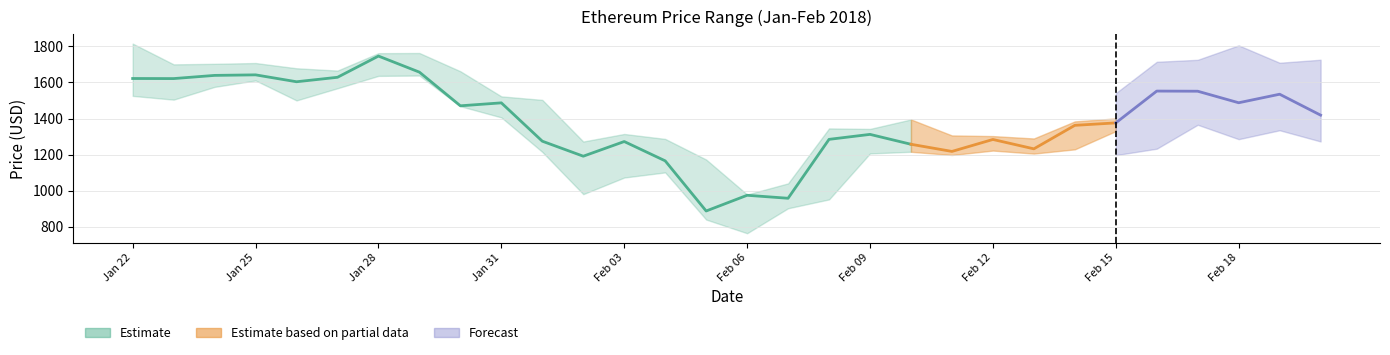

How many distinct data groups are displayed?

3